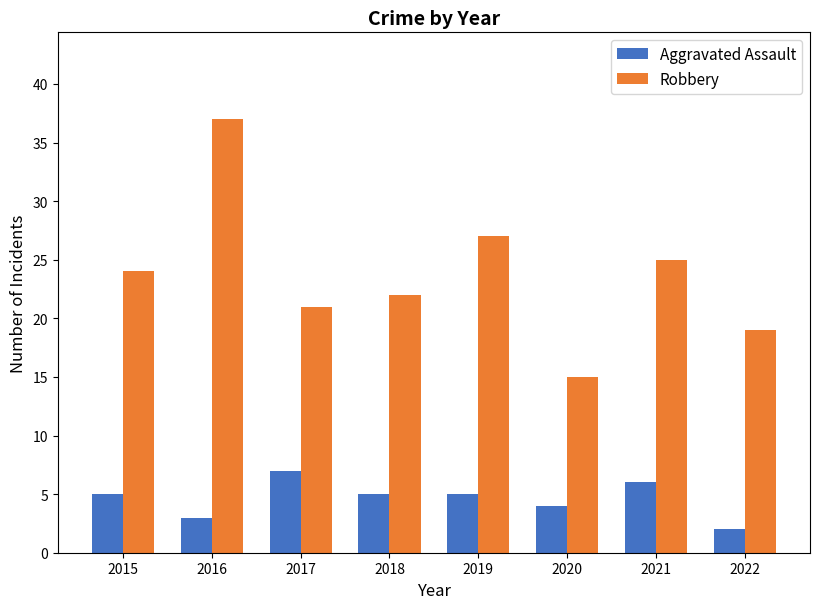

Which series has the widest spread of values?

Robbery